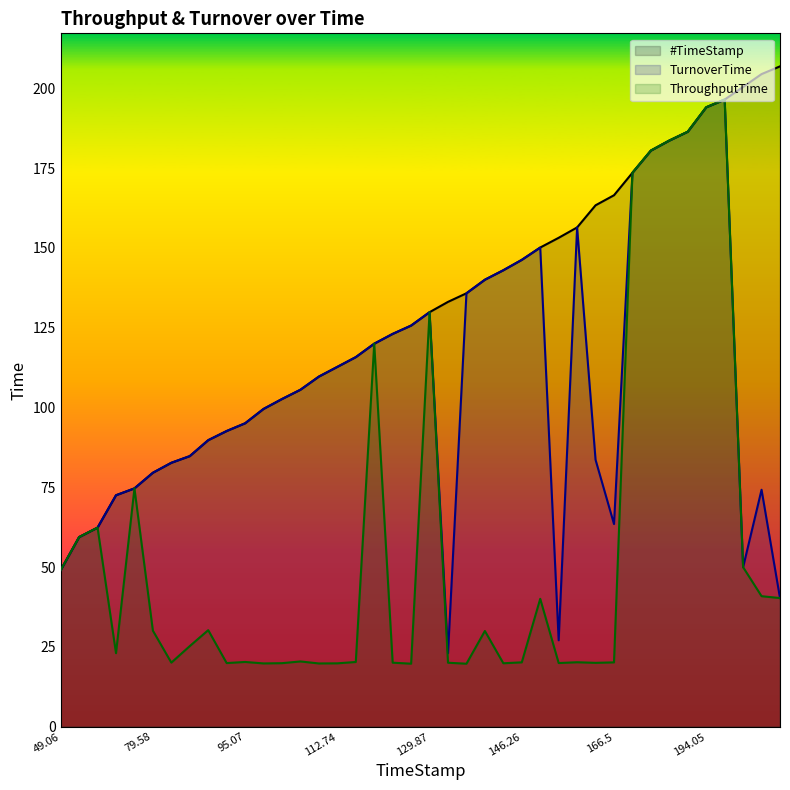

Does the chart have visible grid lines?

No